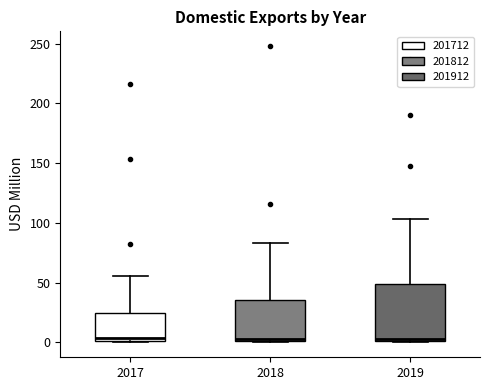

Reading left to right, transcribe this box plot: for each box, give where its median line is, the range the box spans, and where its two whiskers end, as read against the y-axis. The values are not printed on the chart, so give them approximately, as read against the axis.

2017: median 5, box 0 to 25, whiskers 0 to 55
2018: median 5, box 0 to 35, whiskers 0 to 85
2019: median 5, box 0 to 50, whiskers 0 to 105